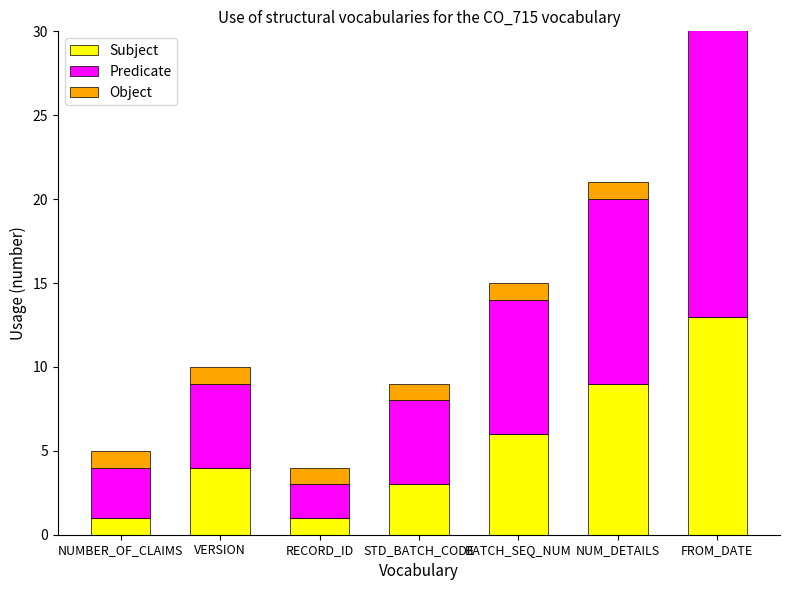

Which category has the lowest value in the Object series?

NUMBER_OF_CLAIMS